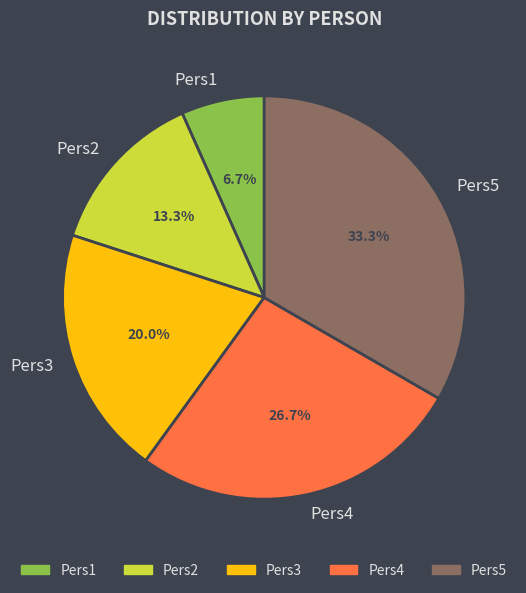

Which category has the biggest portion of the pie?

Pers5